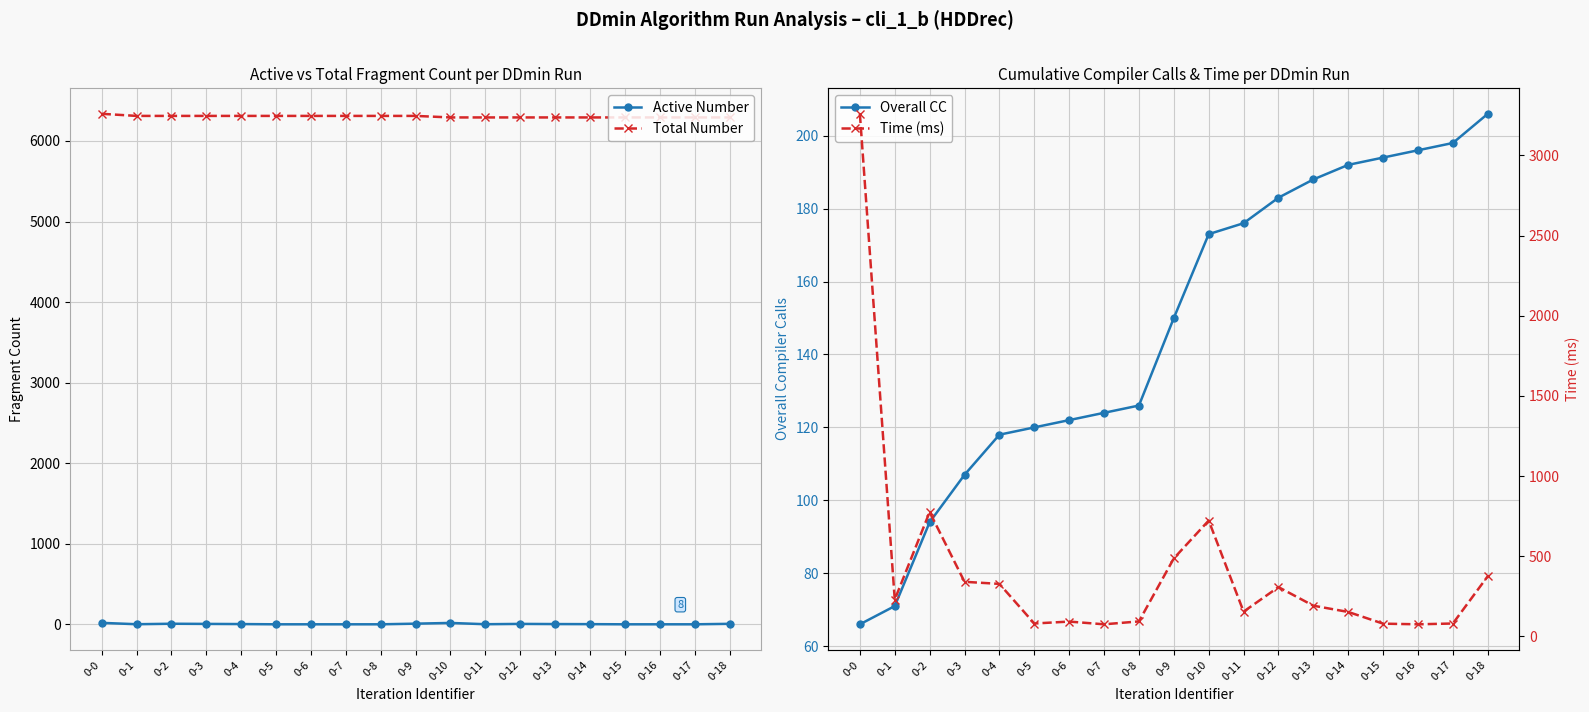

True or false: Total Number and Time (ms) intersect in this chart.

False